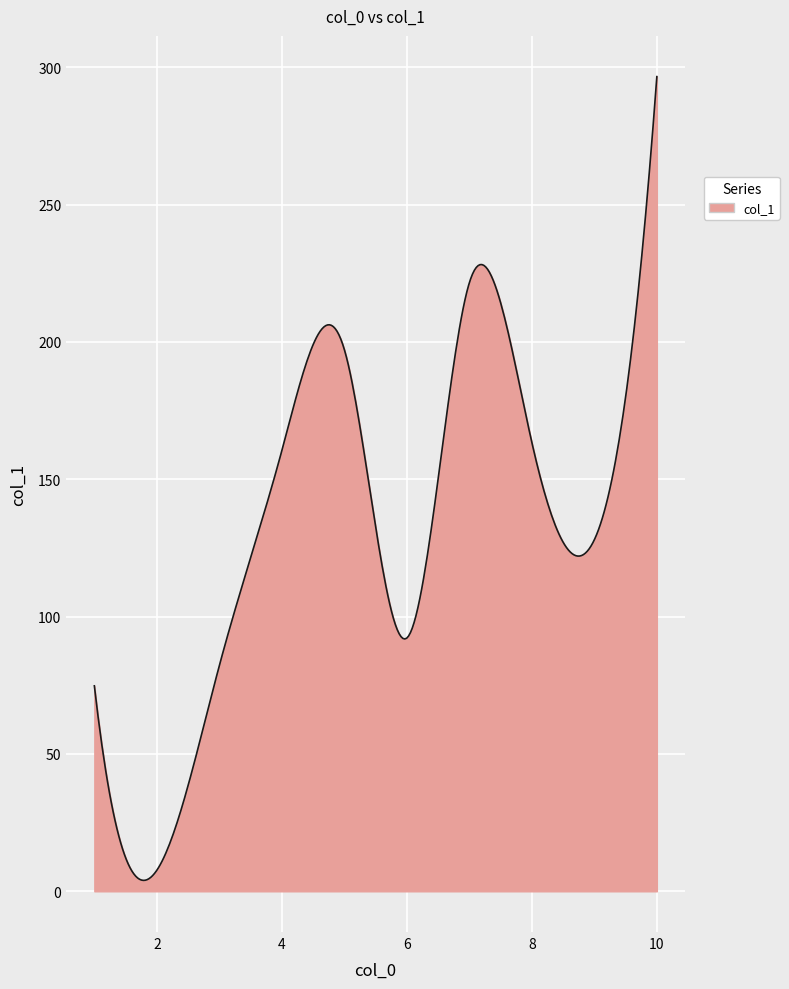

How many lines are shown in the chart?

1